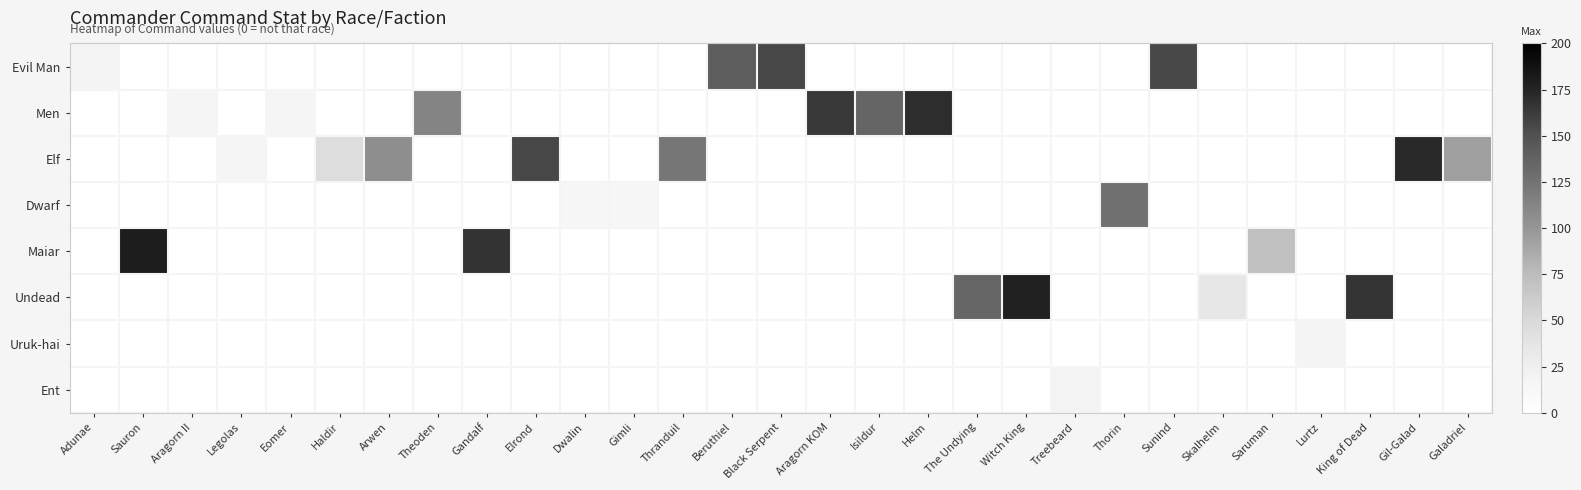

What is the spread (max minus min) of values at Sunind?

155